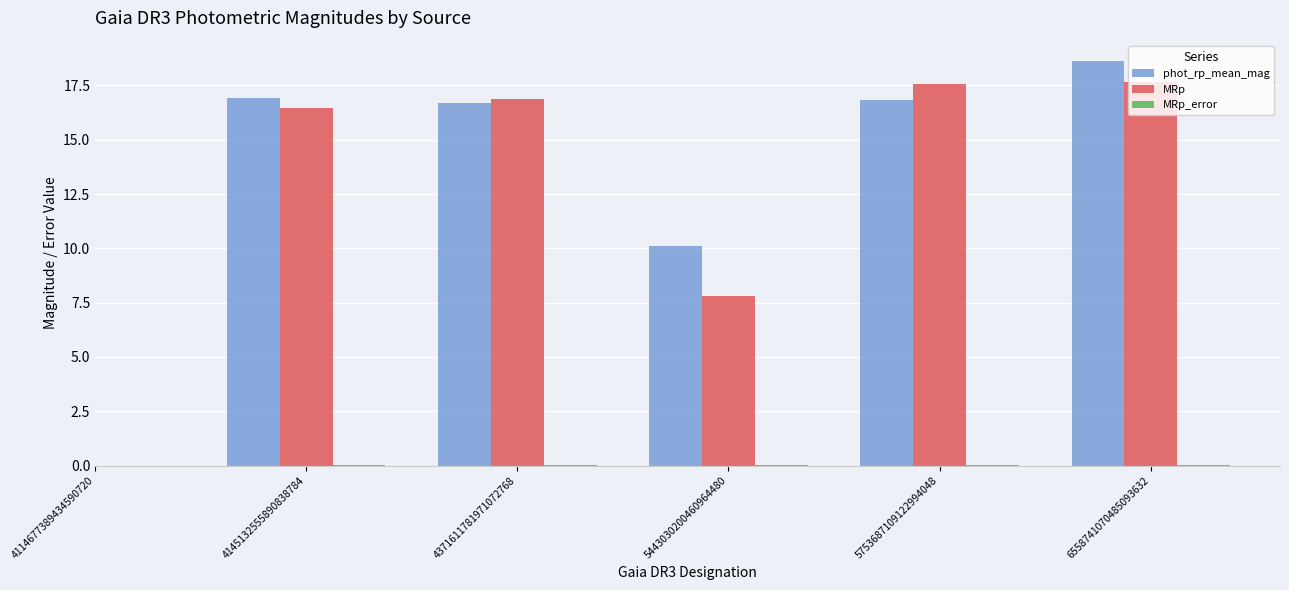

What is the sum of all MRp values?

76.3